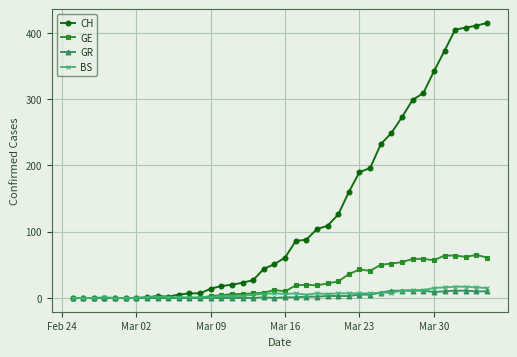

Which series has the largest total across all categories?

CH